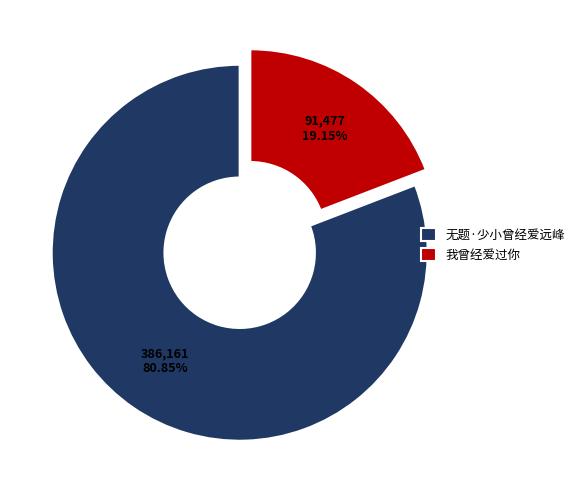

Which slice is the largest?

无题·少小曾经爱远峰